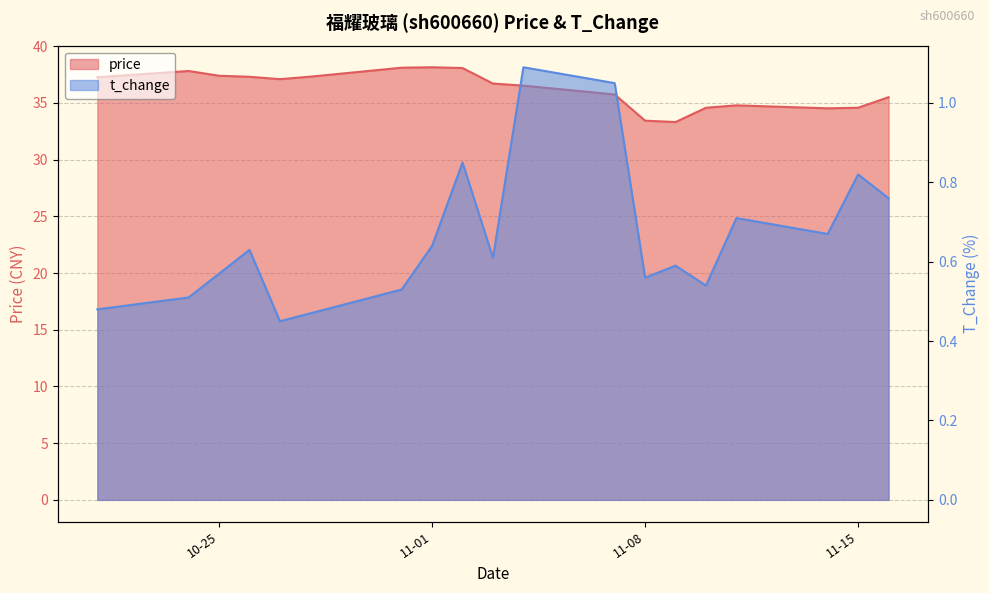

What is the label of the 10th point from the left?

2022-11-03